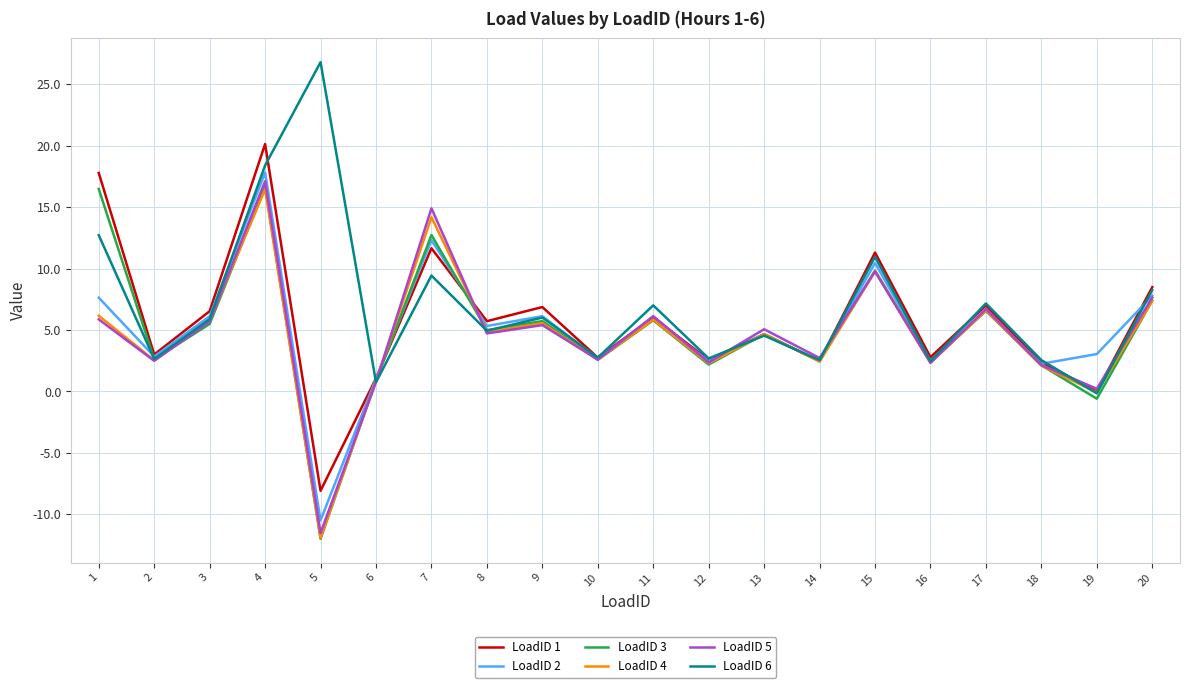

At which category is the sum across all series the highest?

4